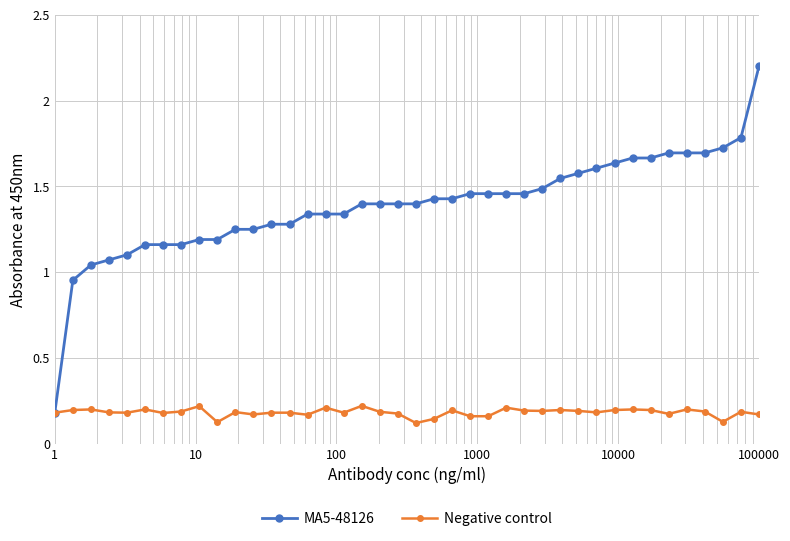

How many lines are shown in the chart?

2